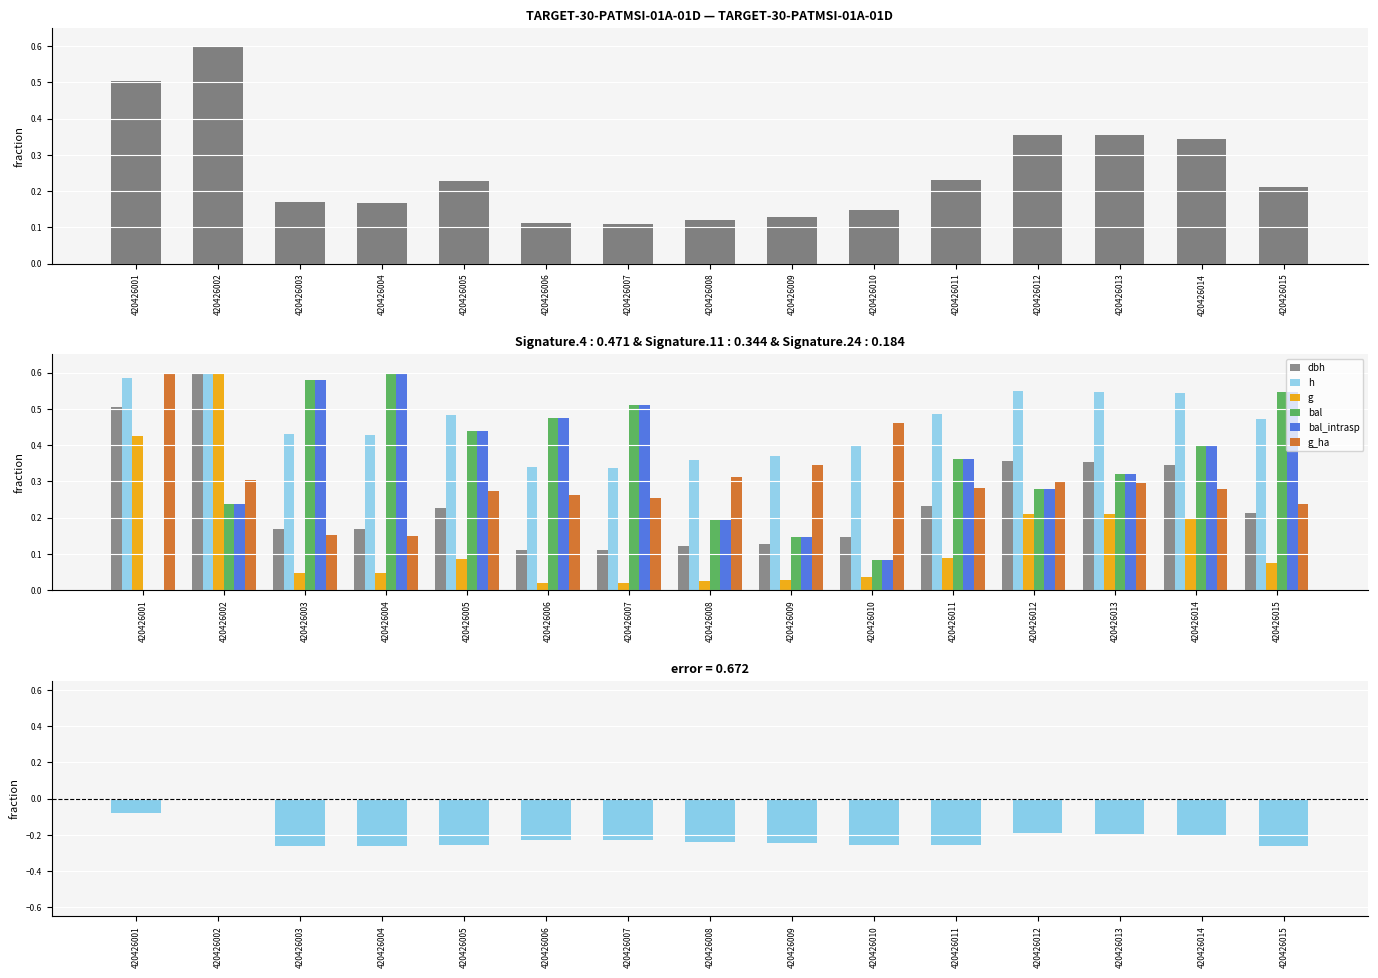

What is the value of the g bar at the 15th from the left?

0.1